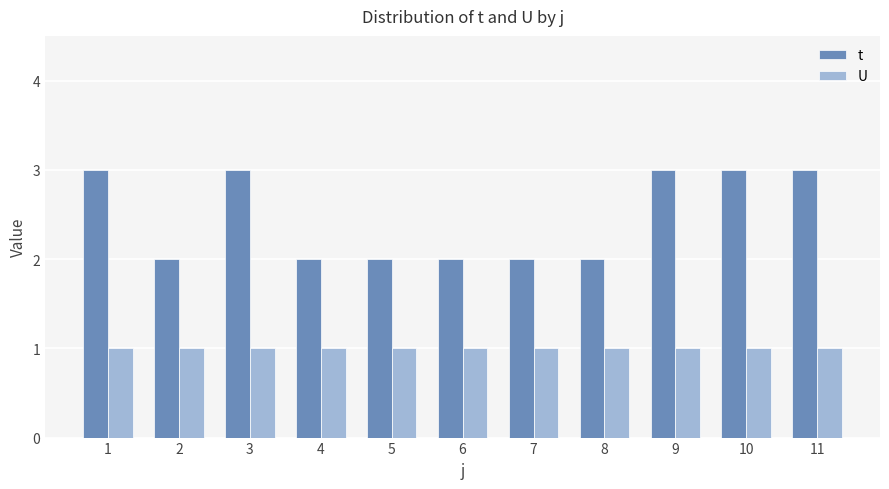

What is the total value across all series at 8?

3